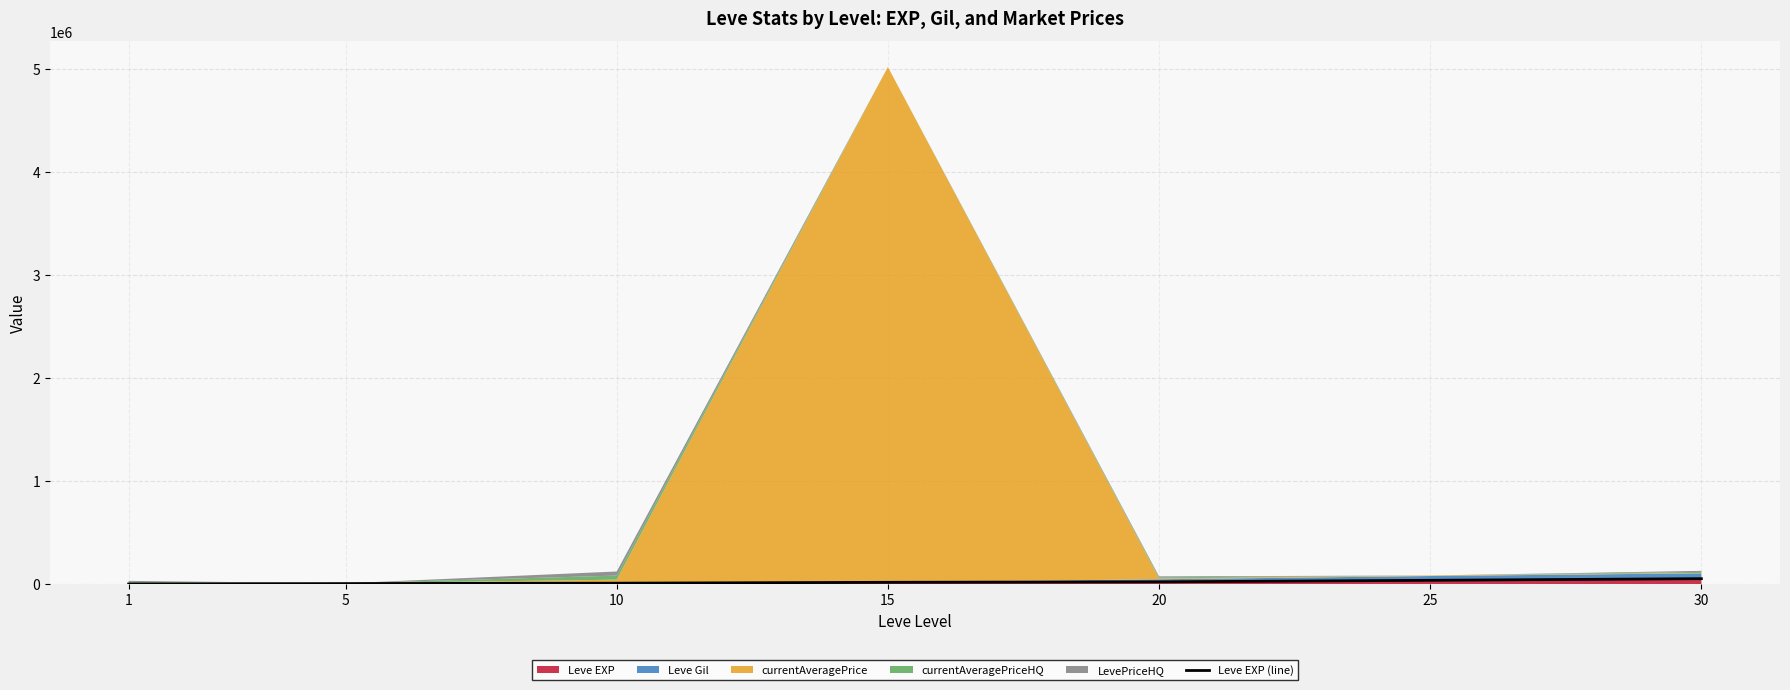

What is the change in value from 20 to 25?

+14790